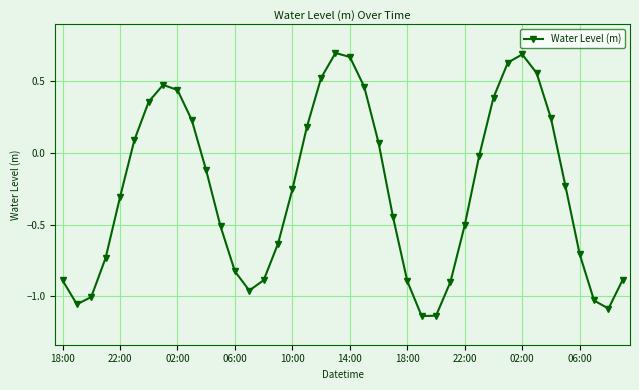

What is the difference between the maximum and minimum values?

1.8